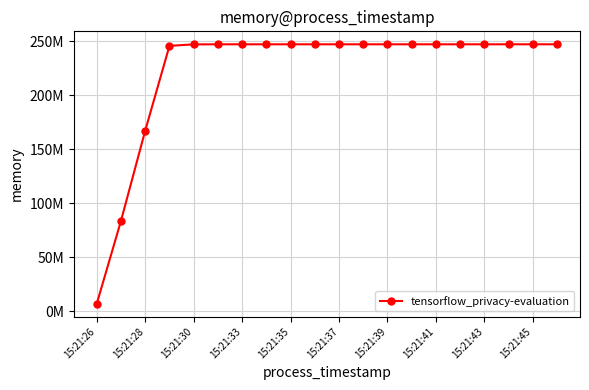

What is the maximum value shown in the chart?

246996992